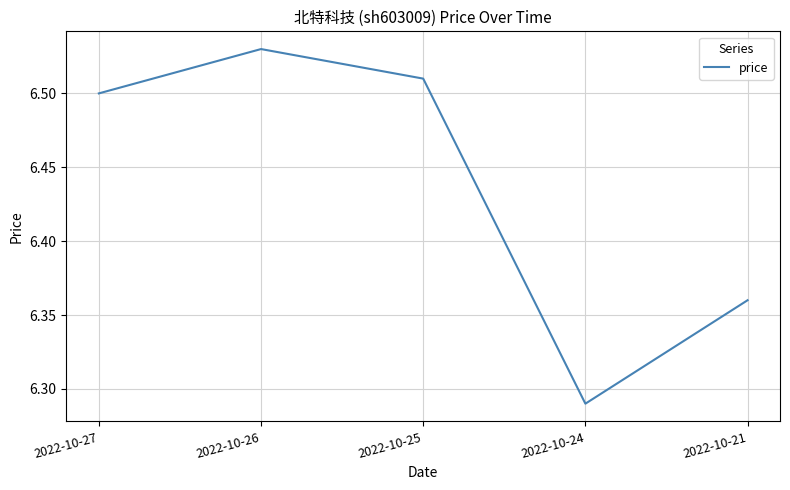

True or false: the data has more than 1 interior local peaks.

False